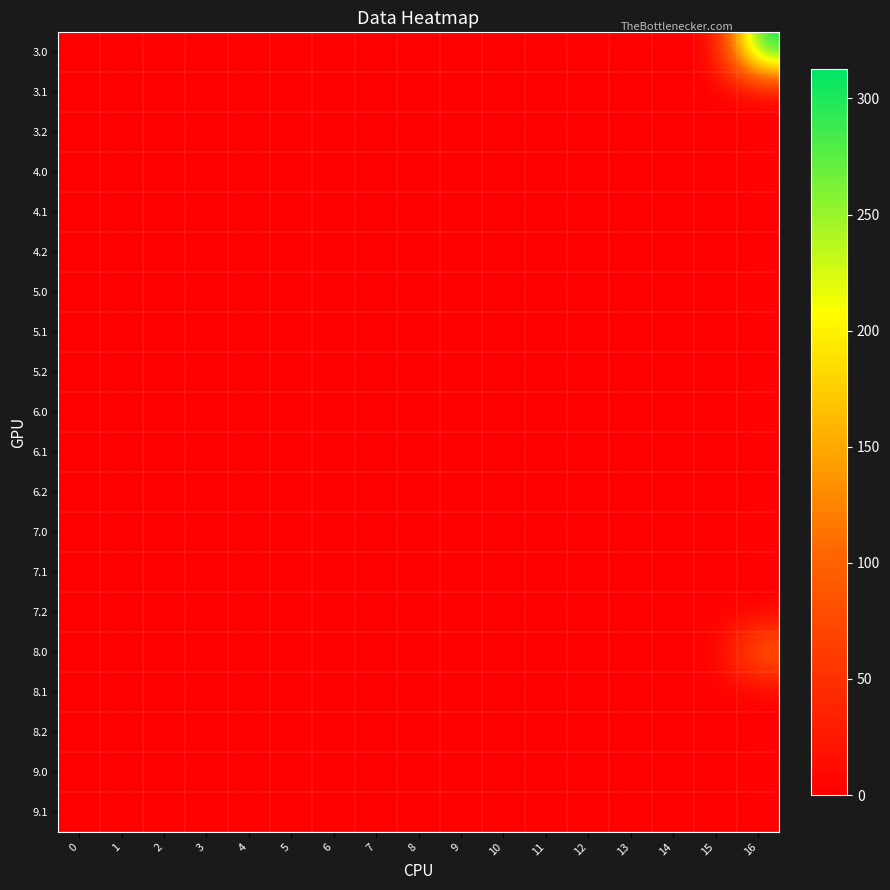

Reading left to right, list all the values displayed in this chart.

3.0: 0=0.0	1=0.0	2=0.0	3=0.0	4=0.0	5=0.0	6=0.0	7=0.0	8=0.0	9=0.0	10=0.0	11=0.0	12=0.0	13=0.0	14=0.0	15=0.0	16=312.6
3.1: 0=0.0	1=0.0	2=0.0	3=0.0	4=0.0	5=0.0	6=0.0	7=0.0	8=0.0	9=0.0	10=0.0	11=0.0	12=0.0	13=0.0	14=0.0	15=0.0	16=0.0
3.2: 0=0.0	1=0.0	2=0.0	3=0.0	4=0.0	5=0.0	6=0.0	7=0.0	8=0.0	9=0.0	10=0.0	11=0.0	12=0.0	13=0.0	14=0.0	15=0.0	16=0.0
4.0: 0=0.0	1=0.0	2=0.0	3=0.0	4=0.0	5=0.0	6=0.0	7=0.0	8=0.0	9=0.0	10=0.0	11=0.0	12=0.0	13=0.0	14=0.0	15=0.0	16=4.6
4.1: 0=0.0	1=0.0	2=0.0	3=0.0	4=0.0	5=0.0	6=0.0	7=0.0	8=0.0	9=0.0	10=0.0	11=0.0	12=0.0	13=0.0	14=0.0	15=0.0	16=0.0
4.2: 0=0.0	1=0.0	2=0.0	3=0.0	4=0.0	5=0.0	6=0.0	7=0.0	8=0.0	9=0.0	10=0.0	11=0.0	12=0.0	13=0.0	14=0.0	15=0.0	16=0.0
5.0: 0=0.0	1=0.0	2=0.0	3=0.0	4=0.0	5=0.0	6=0.0	7=0.0	8=0.0	9=0.0	10=0.0	11=0.0	12=0.0	13=0.0	14=0.0	15=0.0	16=4.6
5.1: 0=0.0	1=0.0	2=0.0	3=0.0	4=0.0	5=0.0	6=0.0	7=0.0	8=0.0	9=0.0	10=0.0	11=0.0	12=0.0	13=0.0	14=0.0	15=0.0	16=0.0
5.2: 0=0.0	1=0.0	2=0.0	3=0.0	4=0.0	5=0.0	6=0.0	7=0.0	8=0.0	9=0.0	10=0.0	11=0.0	12=0.0	13=0.0	14=0.0	15=0.0	16=0.0
6.0: 0=0.0	1=0.0	2=0.0	3=0.0	4=0.0	5=0.0	6=0.0	7=0.0	8=0.0	9=0.0	10=0.0	11=0.0	12=0.0	13=0.0	14=0.0	15=0.0	16=4.6
6.1: 0=0.0	1=0.0	2=0.0	3=0.0	4=0.0	5=0.0	6=0.0	7=0.0	8=0.0	9=0.0	10=0.0	11=0.0	12=0.0	13=0.0	14=0.0	15=0.0	16=0.0
6.2: 0=0.0	1=0.0	2=0.0	3=0.0	4=0.0	5=0.0	6=0.0	7=0.0	8=0.0	9=0.0	10=0.0	11=0.0	12=0.0	13=0.0	14=0.0	15=0.0	16=0.0
7.0: 0=0.0	1=0.0	2=0.0	3=0.0	4=0.0	5=0.0	6=0.0	7=0.0	8=0.0	9=0.0	10=0.0	11=0.0	12=0.0	13=0.0	14=0.0	15=0.0	16=4.6
7.1: 0=0.0	1=0.0	2=0.0	3=0.0	4=0.0	5=0.0	6=0.0	7=0.0	8=0.0	9=0.0	10=0.0	11=0.0	12=0.0	13=0.0	14=0.0	15=0.0	16=0.0
7.2: 0=0.0	1=0.0	2=0.0	3=0.0	4=0.0	5=0.0	6=0.0	7=0.0	8=0.0	9=0.0	10=0.0	11=0.0	12=0.0	13=0.0	14=0.0	15=0.0	16=0.0
8.0: 0=0.0	1=0.0	2=0.0	3=0.0	4=0.0	5=0.0	6=0.0	7=0.0	8=0.0	9=0.0	10=0.0	11=0.0	12=0.0	13=0.0	14=0.0	15=0.0	16=109.6
8.1: 0=0.0	1=0.0	2=0.0	3=0.0	4=0.0	5=0.0	6=0.0	7=0.0	8=0.0	9=0.0	10=0.0	11=0.0	12=0.0	13=0.0	14=0.0	15=0.0	16=0.0
8.2: 0=0.0	1=0.0	2=0.0	3=0.0	4=0.0	5=0.0	6=0.0	7=0.0	8=0.0	9=0.0	10=0.0	11=0.0	12=0.0	13=0.0	14=0.0	15=0.0	16=0.0
9.0: 0=0.0	1=0.0	2=0.0	3=0.0	4=0.0	5=0.0	6=0.0	7=0.0	8=0.0	9=0.0	10=0.0	11=0.0	12=0.0	13=0.0	14=0.0	15=0.0	16=4.6
9.1: 0=0.0	1=0.0	2=0.0	3=0.0	4=0.0	5=0.0	6=0.0	7=0.0	8=0.0	9=0.0	10=0.0	11=0.0	12=0.0	13=0.0	14=0.0	15=0.0	16=0.0